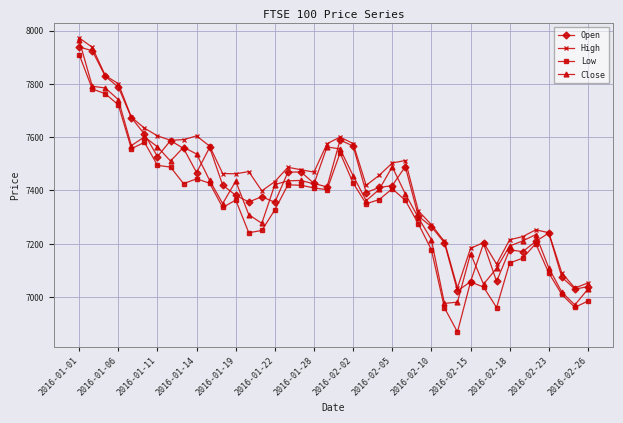

What is the minimum value shown in the chart?

6869.0